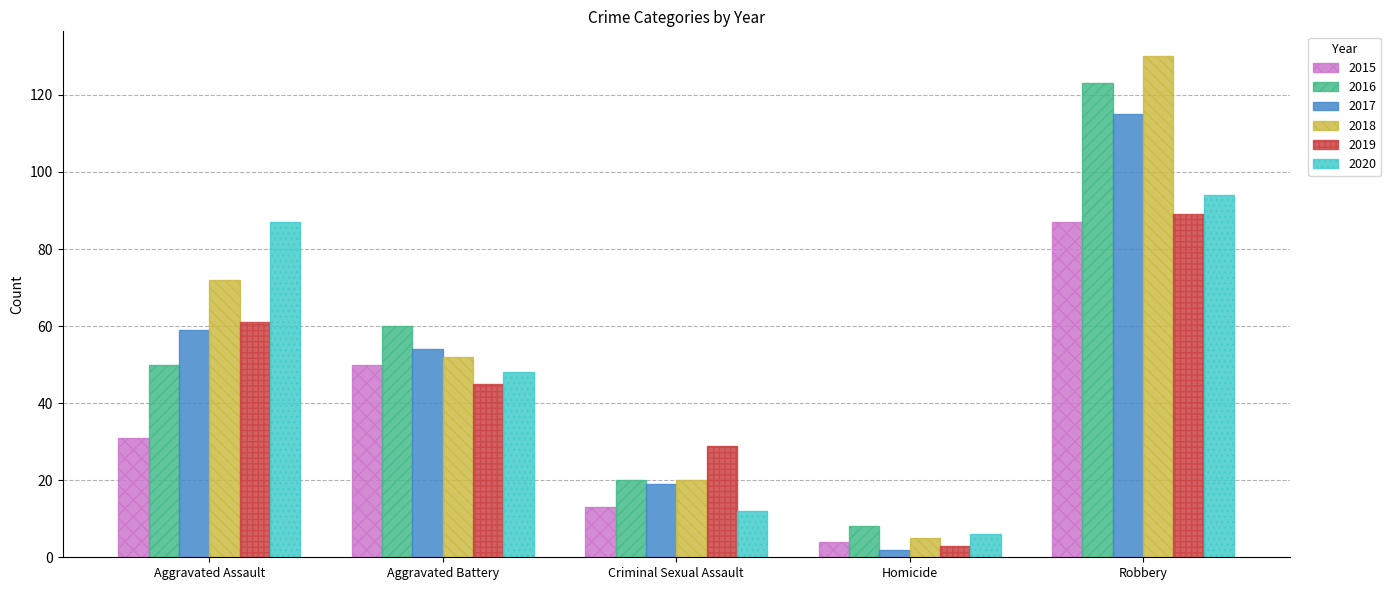

True or false: 2017 has a value of 19 at Aggravated Battery.

False